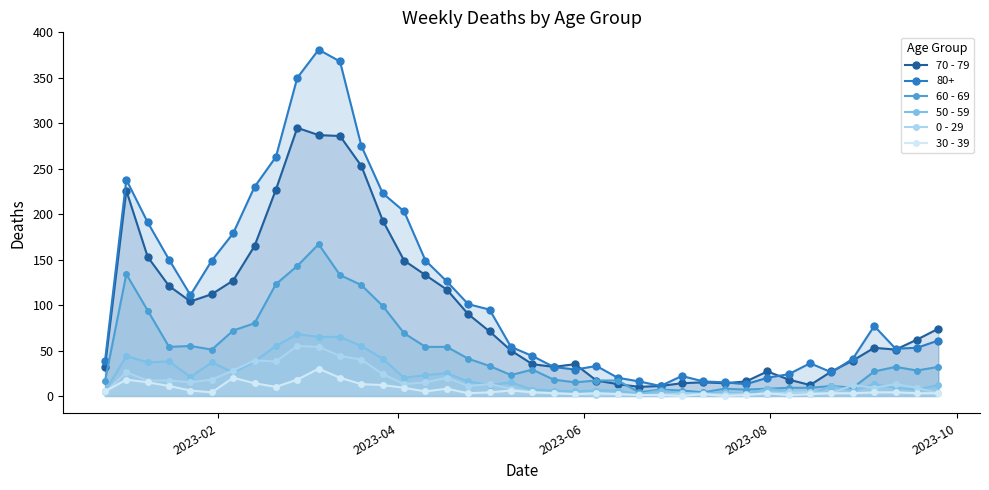

Which series has the largest total across all categories?

80+